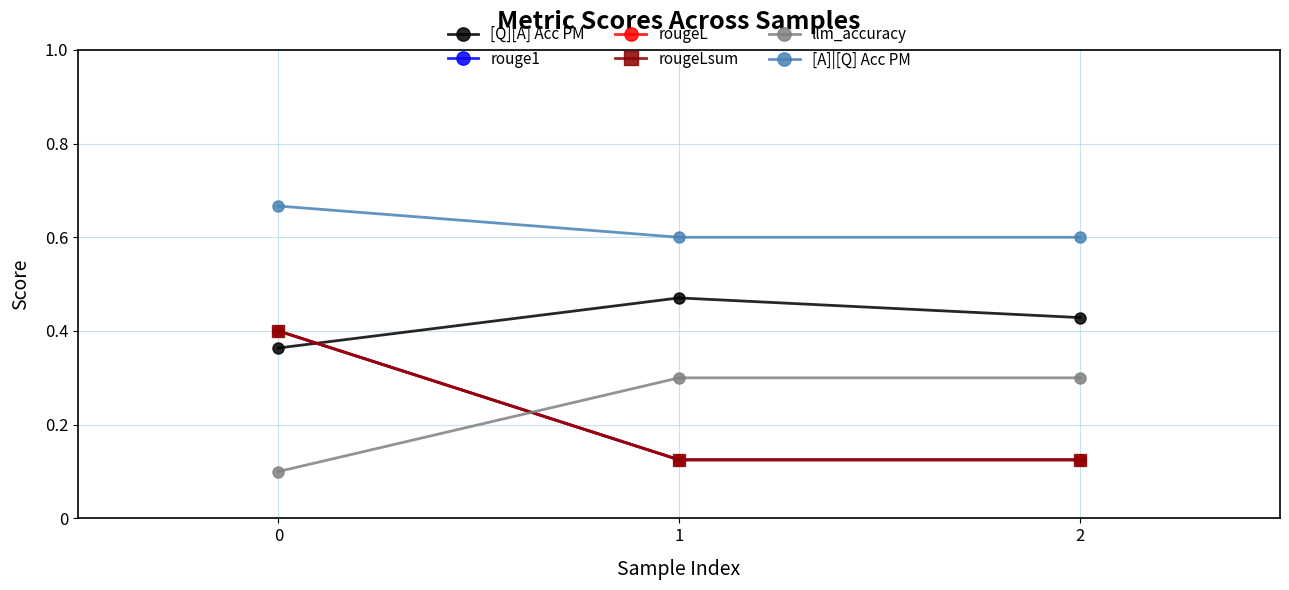

Rank the series at 1 from highest to lowest value.

[A]|[Q] Acc PM, [Q][A] Acc PM, llm_accuracy, rouge1, rougeL, rougeLsum